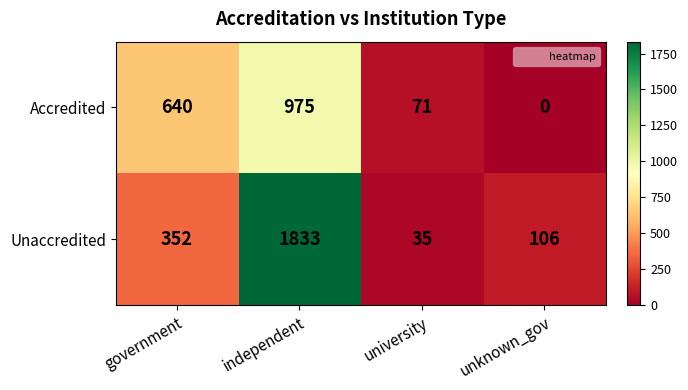

What is the total value across all series at unknown_gov?

106